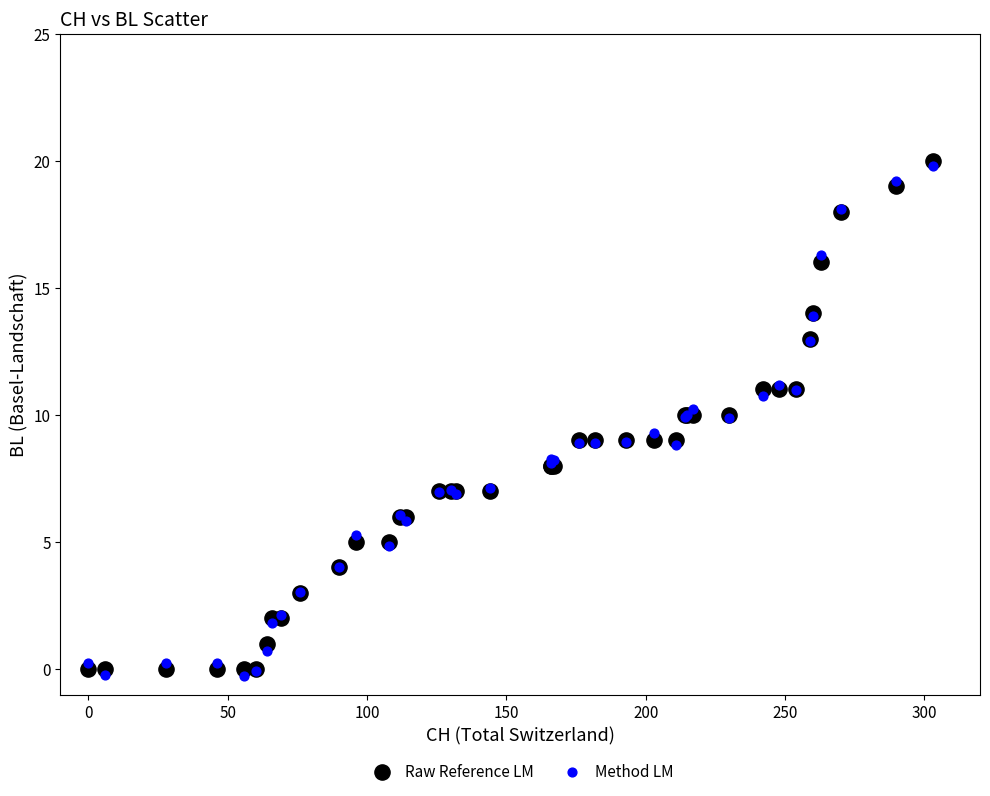

What are all the series names shown in the legend?

Raw Reference LM, Method LM